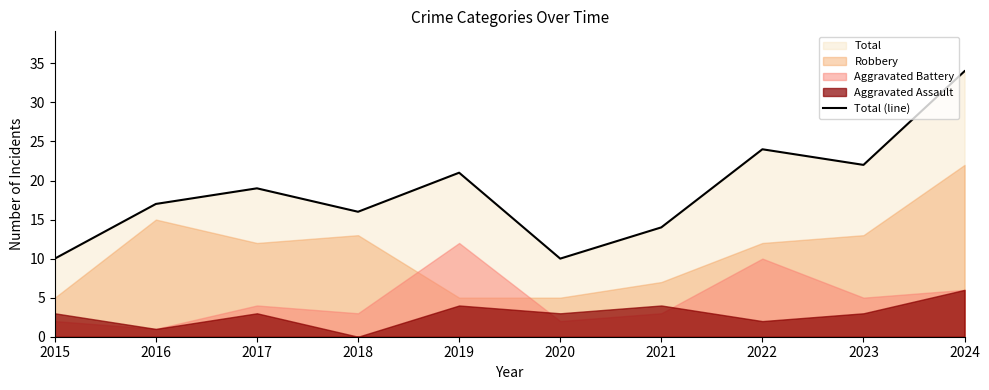

Which category has the lowest value across all series?

2015